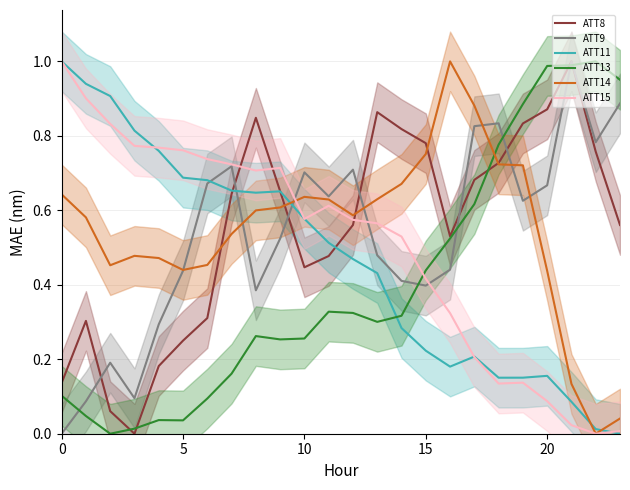

Which series ends up on top after the final intersection of ATT9 and ATT15?

ATT9